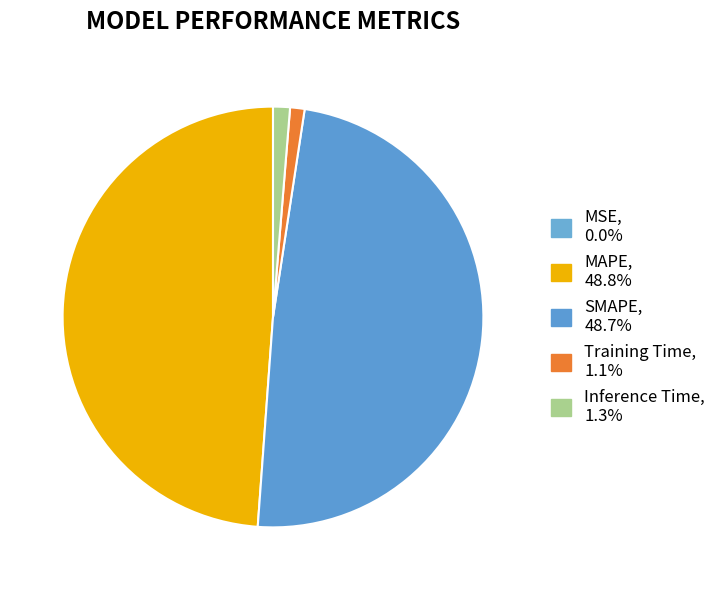

Does any single category account for the majority?

No